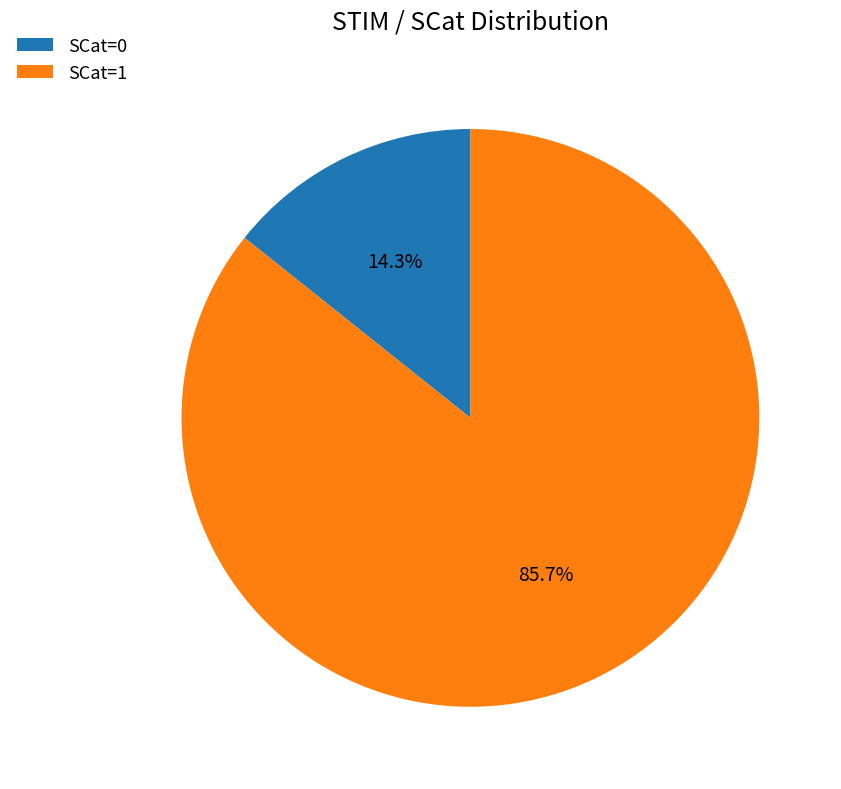

Which category has the biggest portion of the pie?

SCat=1